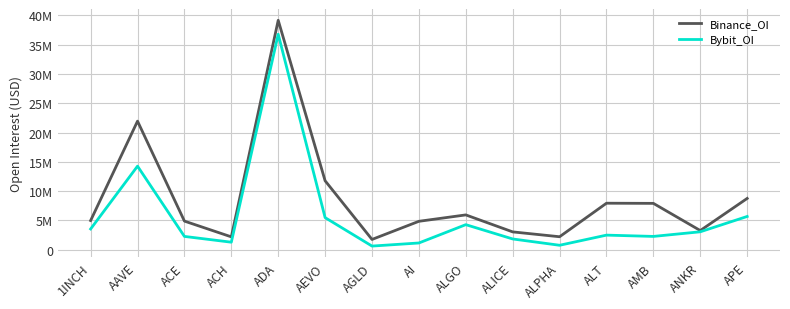

What are all the series names shown in the legend?

Binance_OI, Bybit_OI